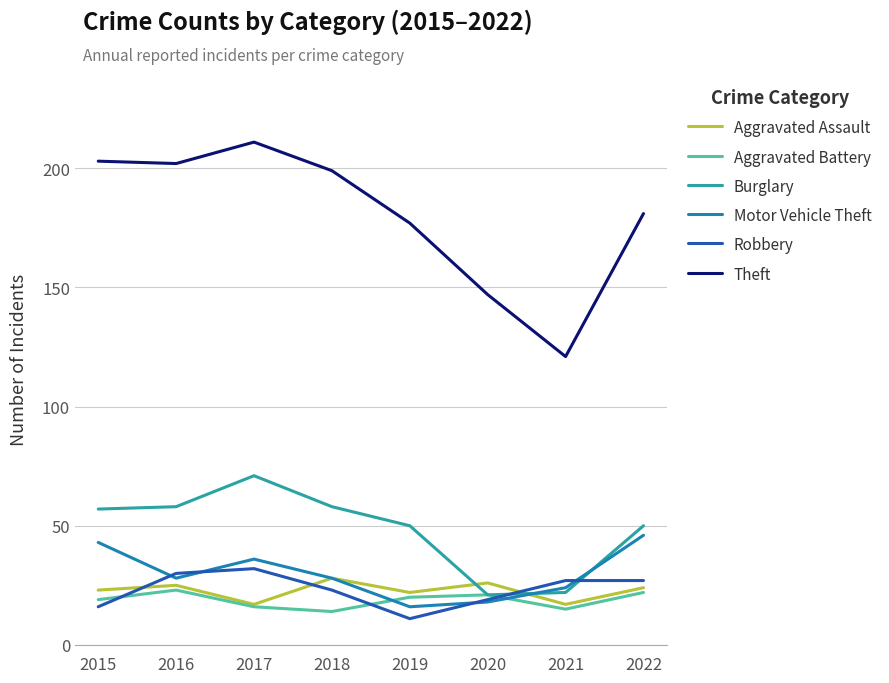

Is it true that Theft equals 211 at 2017?

True